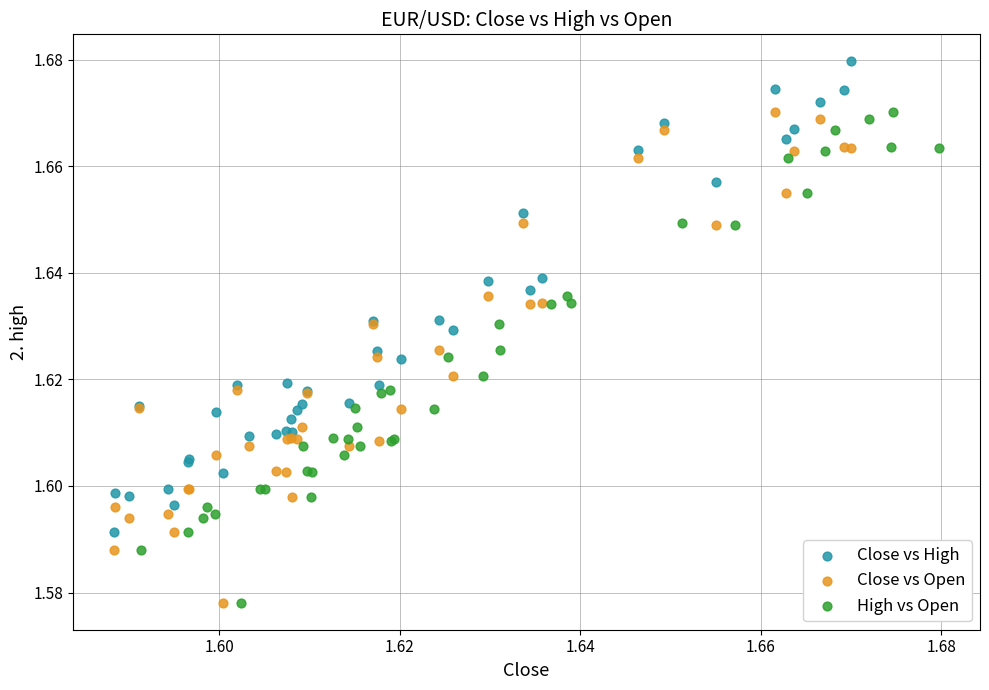

Which series reaches the maximum Y coordinate?

Close vs High